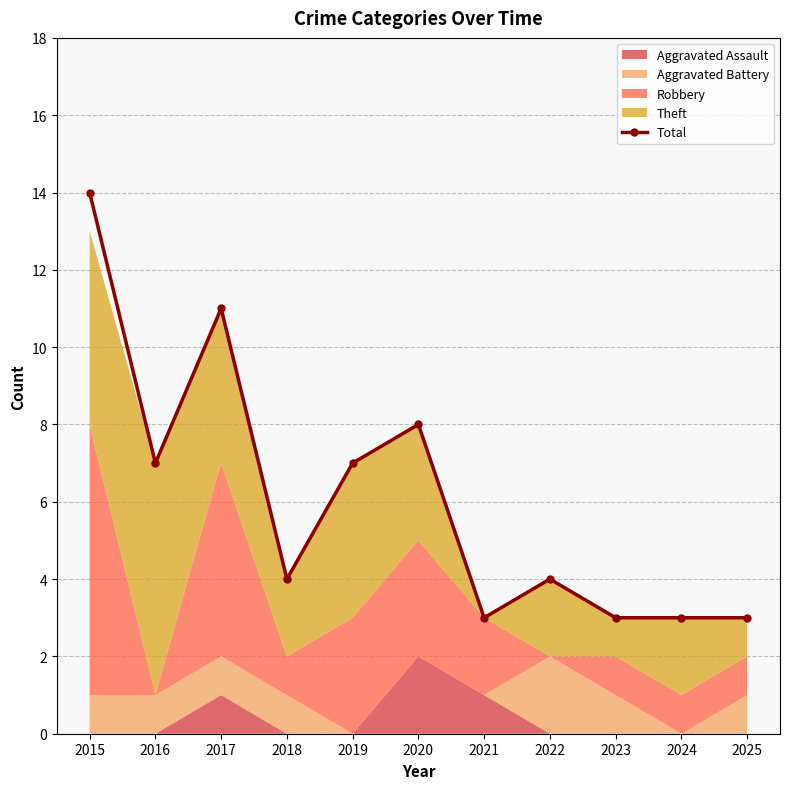

List the labels in order of value, largest first.

2015, 2017, 2020, 2016, 2019, 2018, 2022, 2021, 2023, 2024, 2025